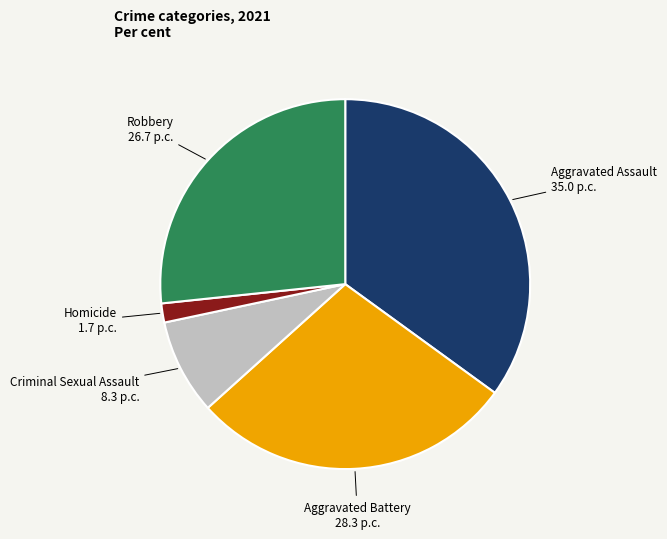

Is there a majority slice in this chart?

No